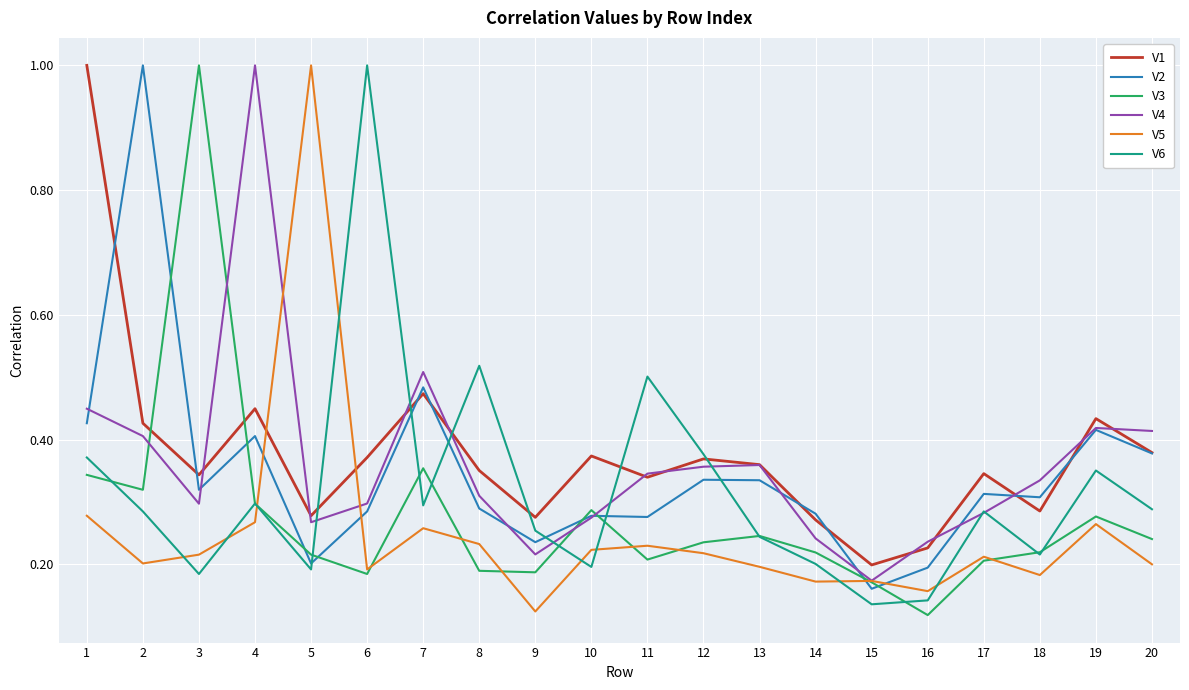

What is the total value across all series at 1?

2.9